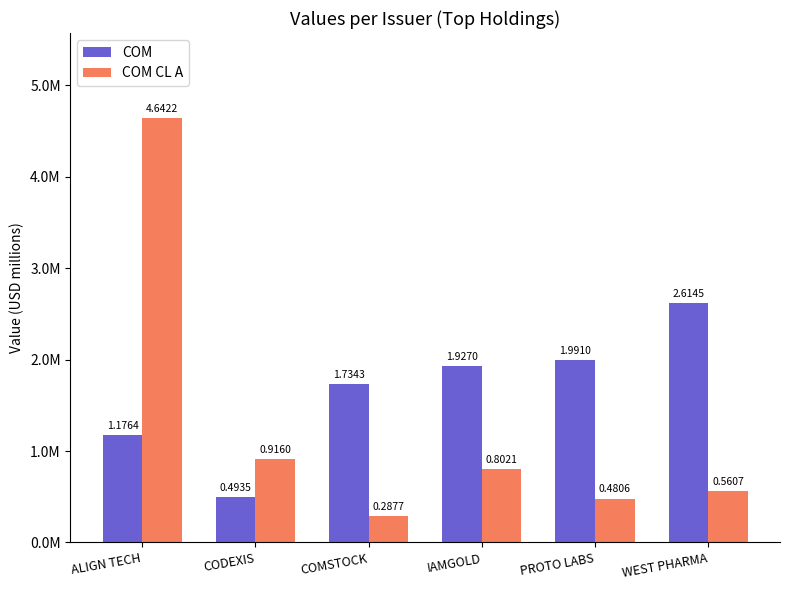

What are all the series names shown in the legend?

COM, COM CL A